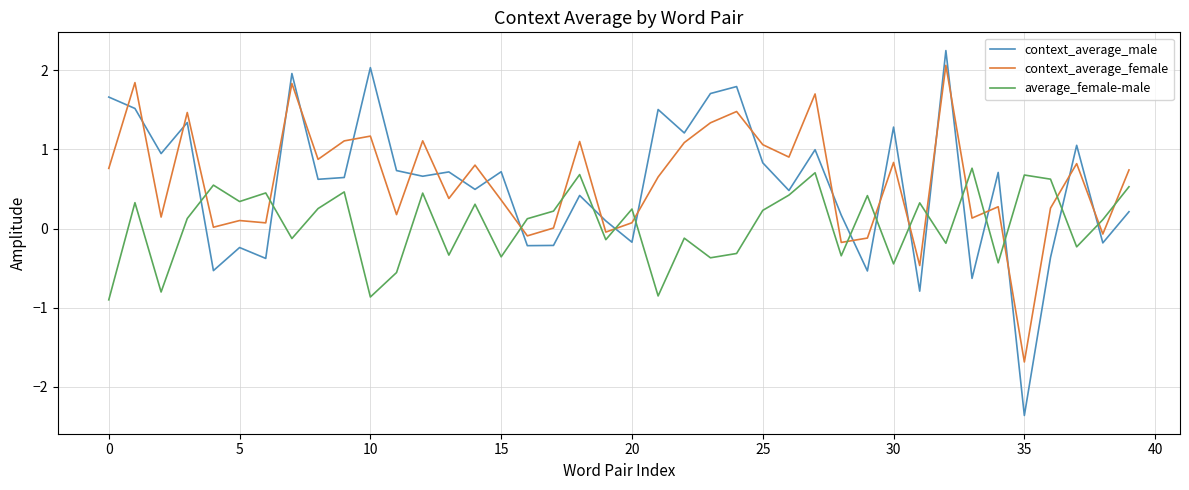

What is the difference between the maximum and minimum values in the average_female-male series?

1.7